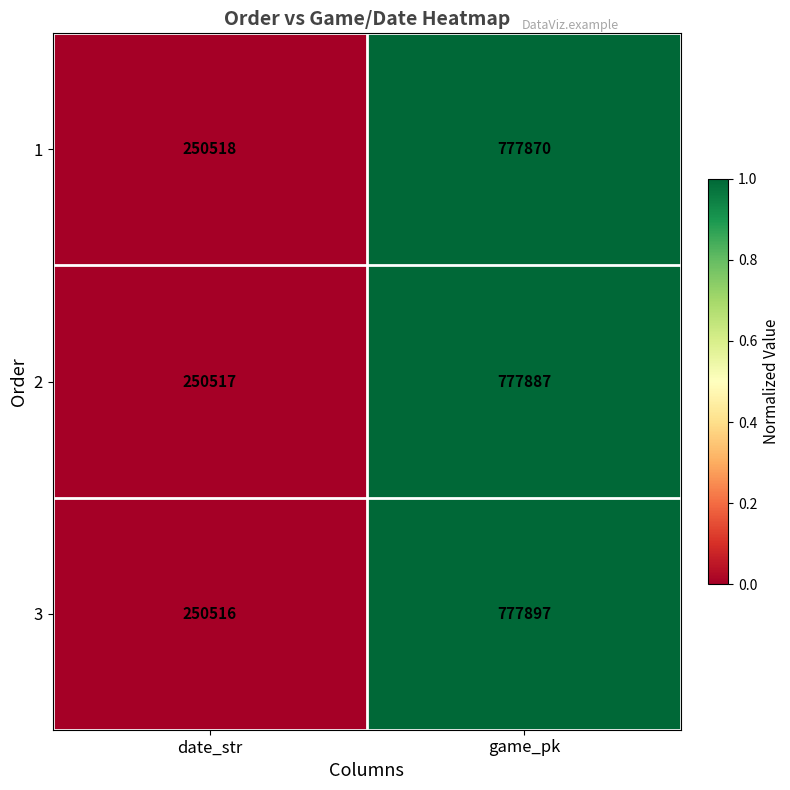

What is the sum of the 1 values at game_pk and date_str?

1028388